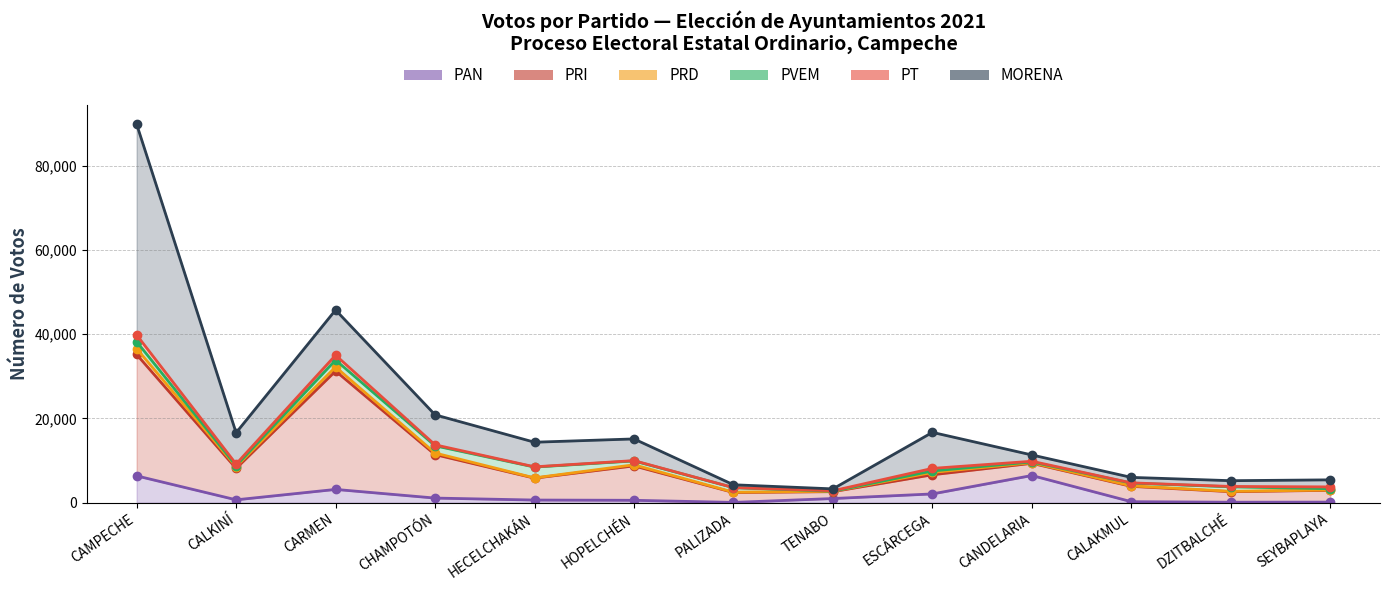

Which has a higher value, PALIZADA or CALKINÍ?

CALKINÍ